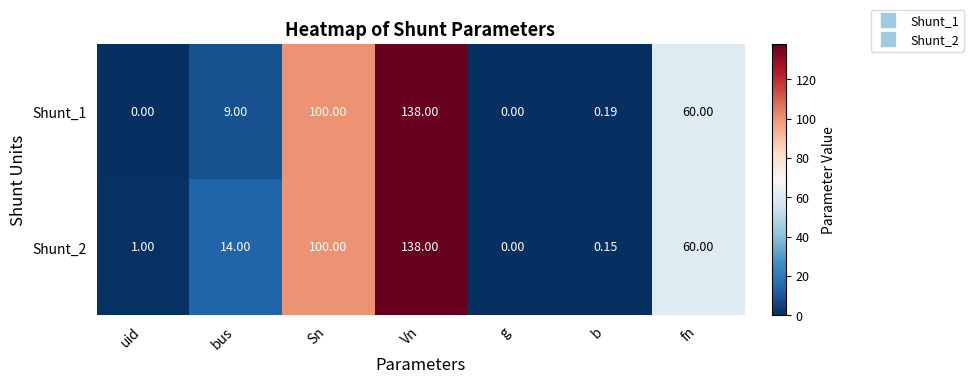

List the labels in order of Shunt_2 value, largest first.

Vn, Sn, fn, bus, uid, b, g